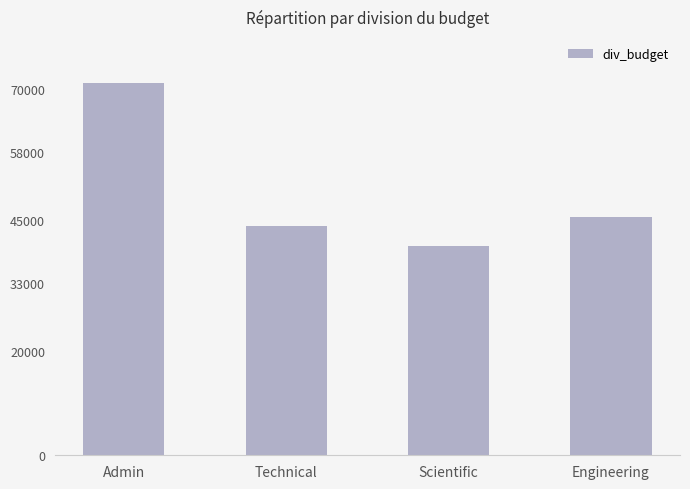

What is the value of the 4th bar from the left?

45665